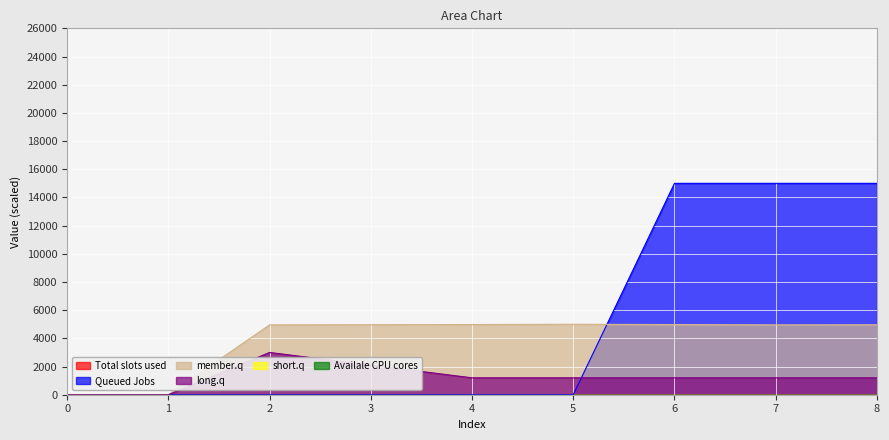

What is the total value across all series at 8?

21165.3